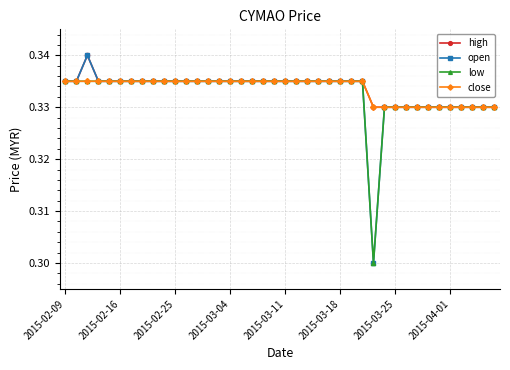

How many open values are between 0 and 1?

40